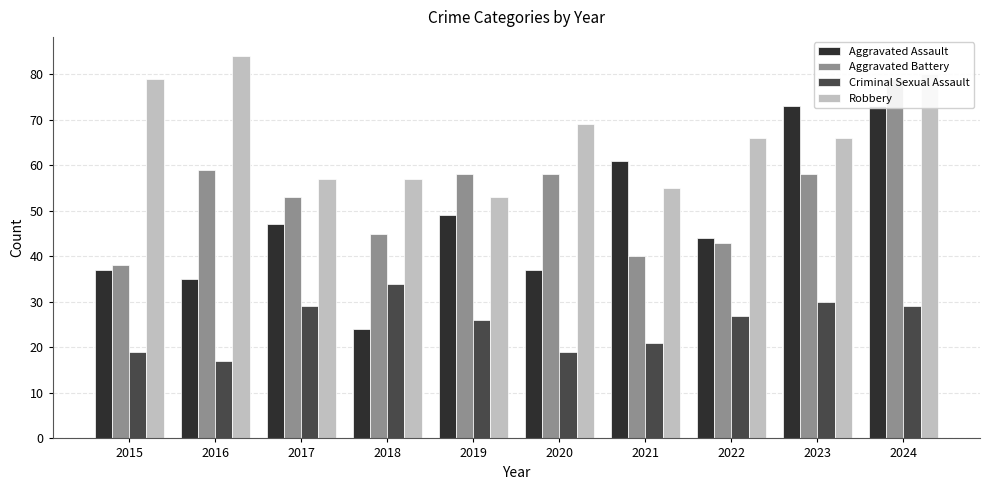

Reading left to right, what are all the values shown in this chart?

Aggravated Assault: 37	35	47	24	49	37	61	44	73	73
Aggravated Battery: 38	59	53	45	58	58	40	43	58	79
Criminal Sexual Assault: 19	17	29	34	26	19	21	27	30	29
Robbery: 79	84	57	57	53	69	55	66	66	80